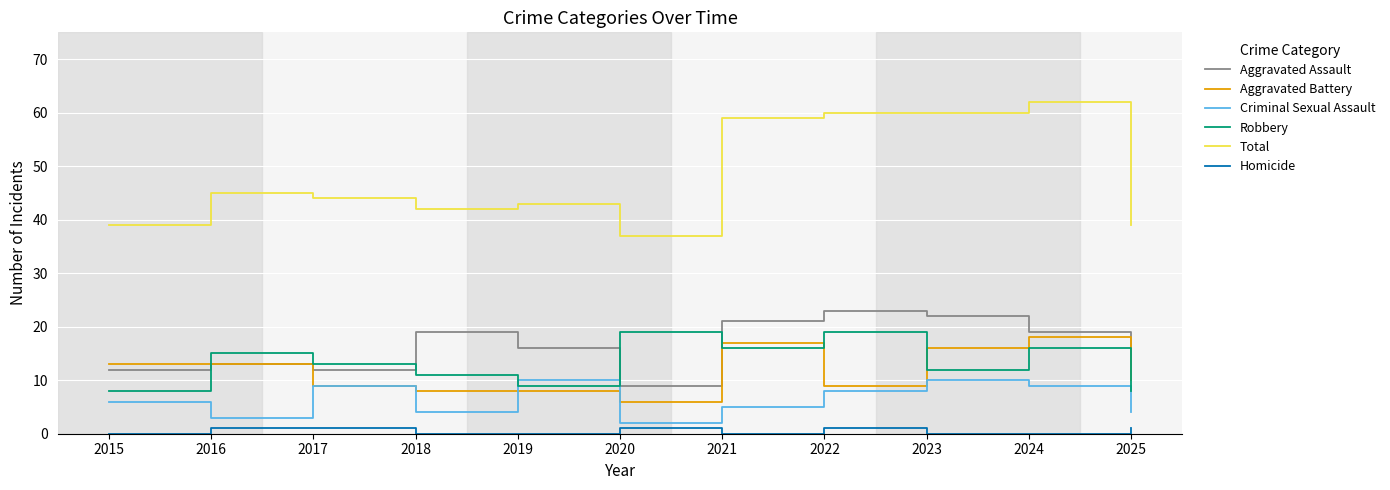

What is the average value of the Aggravated Battery series?

12